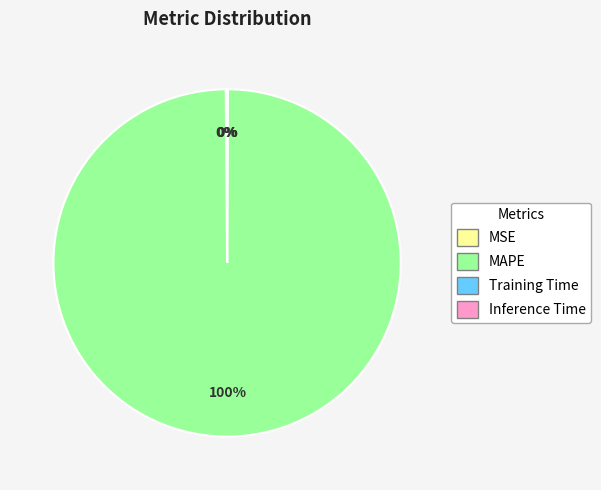

What percentage is the MAPE slice, to the nearest percent?

100%